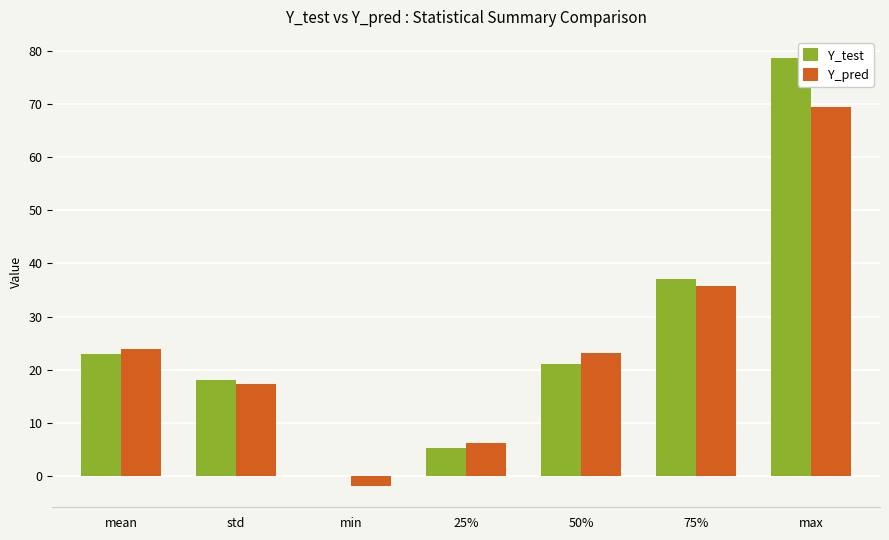

Reading right to left, list all the values displayed in this chart.

Y_test: 78.7	37.1	21.1	5.2	0.0	18.1	22.9
Y_pred: 69.5	35.8	23.0	6.2	-1.9	17.3	23.8